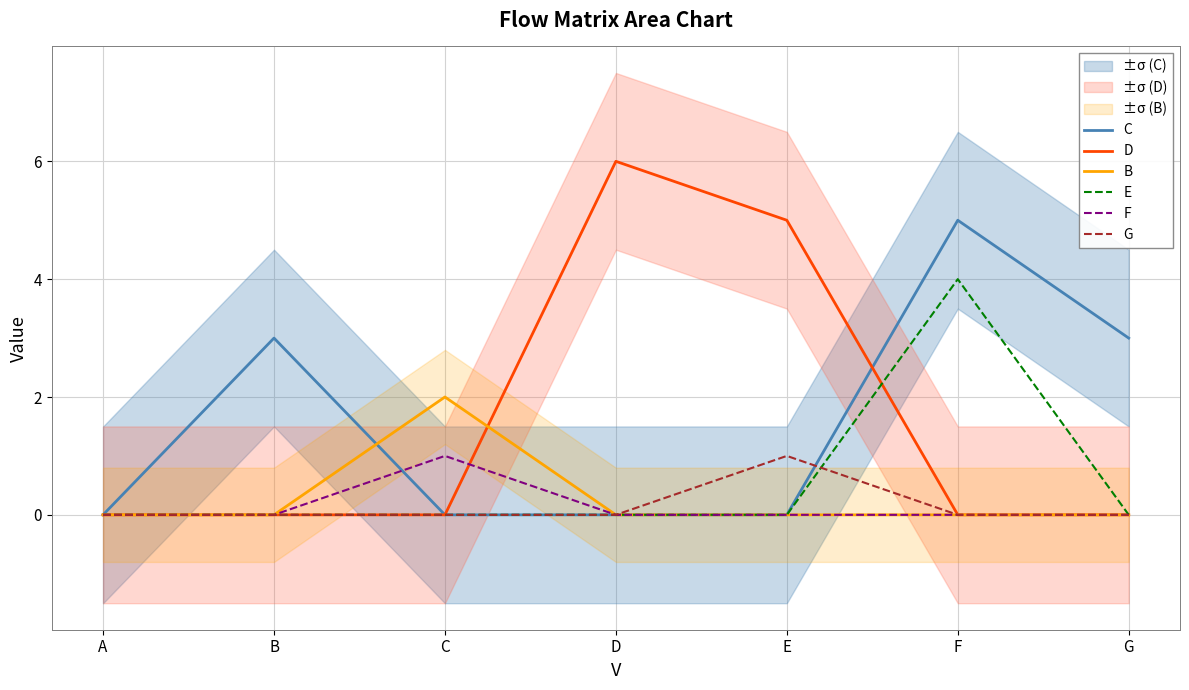

Rank the series by their maximum value, from highest to lowest.

D, C, E, B, F, G